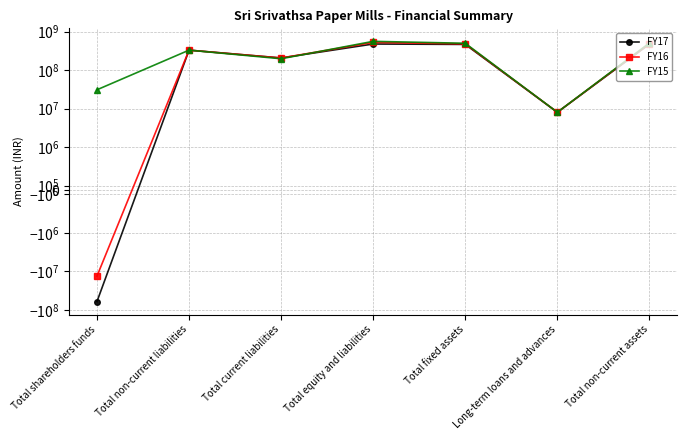

Is the value of FY15 at Total fixed assets greater than the value of FY16 at Total equity and liabilities?

No